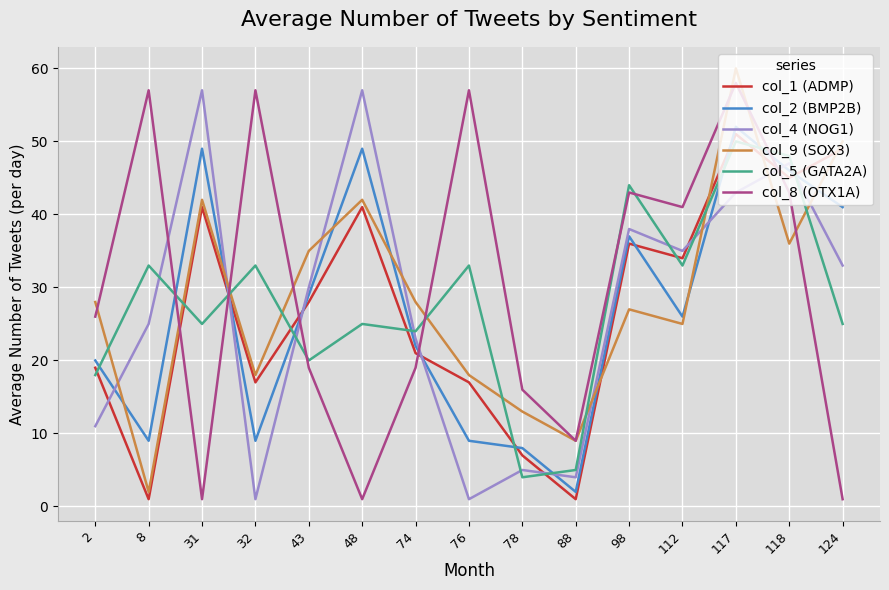

At which category does the chart reach its peak across all series?

117